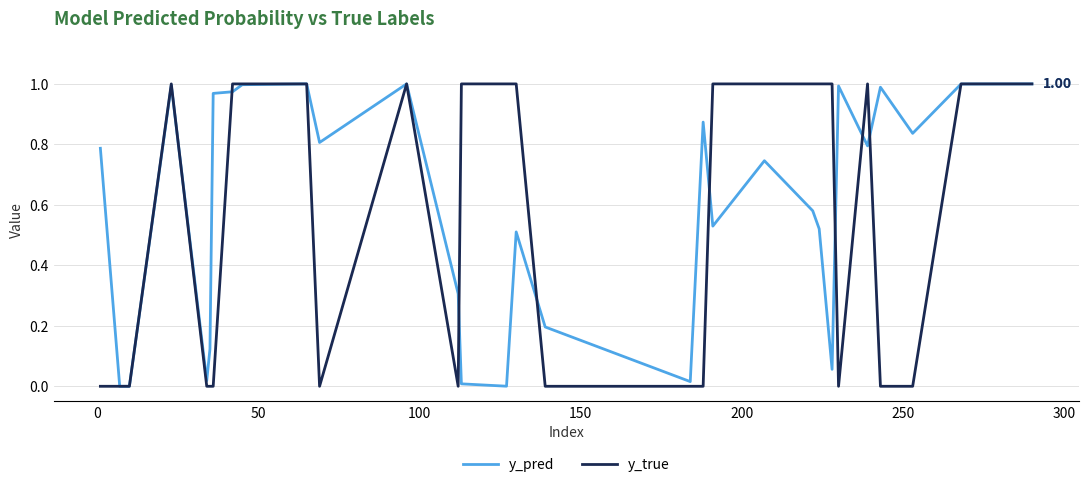

Which series has the largest total across all categories?

y_pred